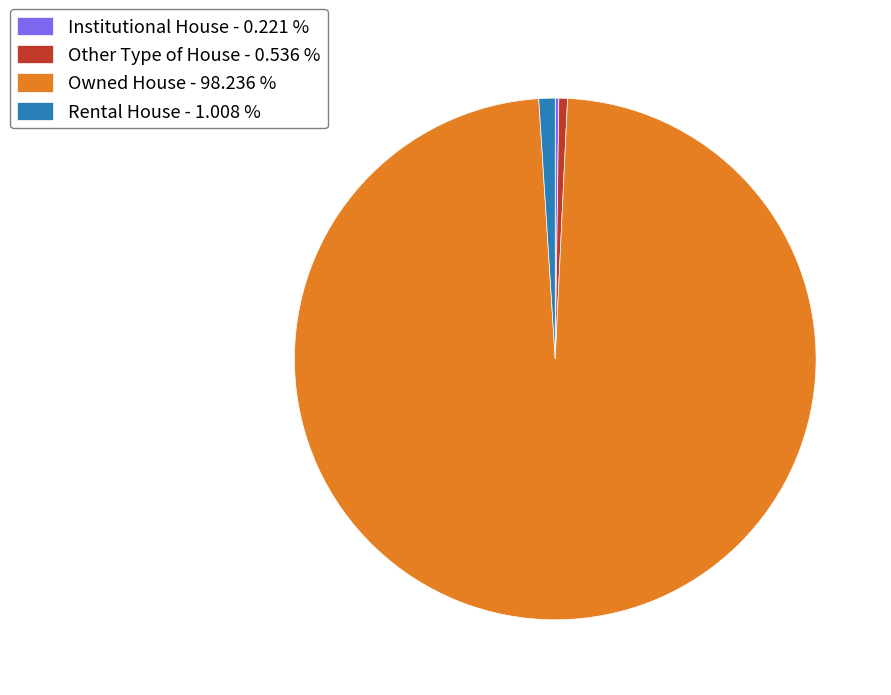

True or false: Other Type of House accounts for 1% of the total.

True